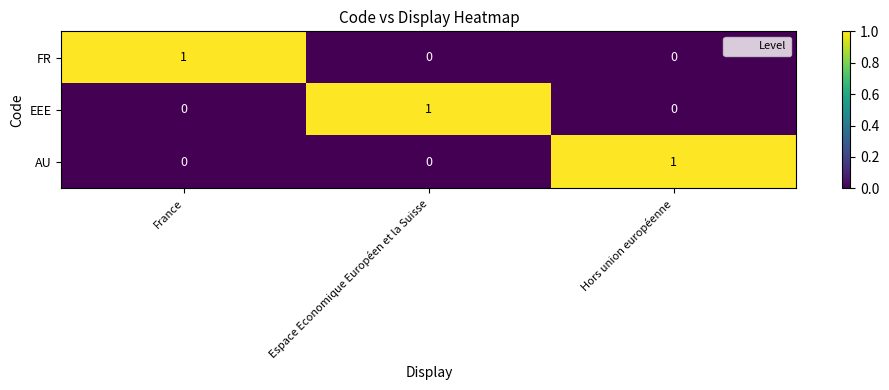

At which label does EEE reach its peak?

Espace Economique Européen et la Suisse